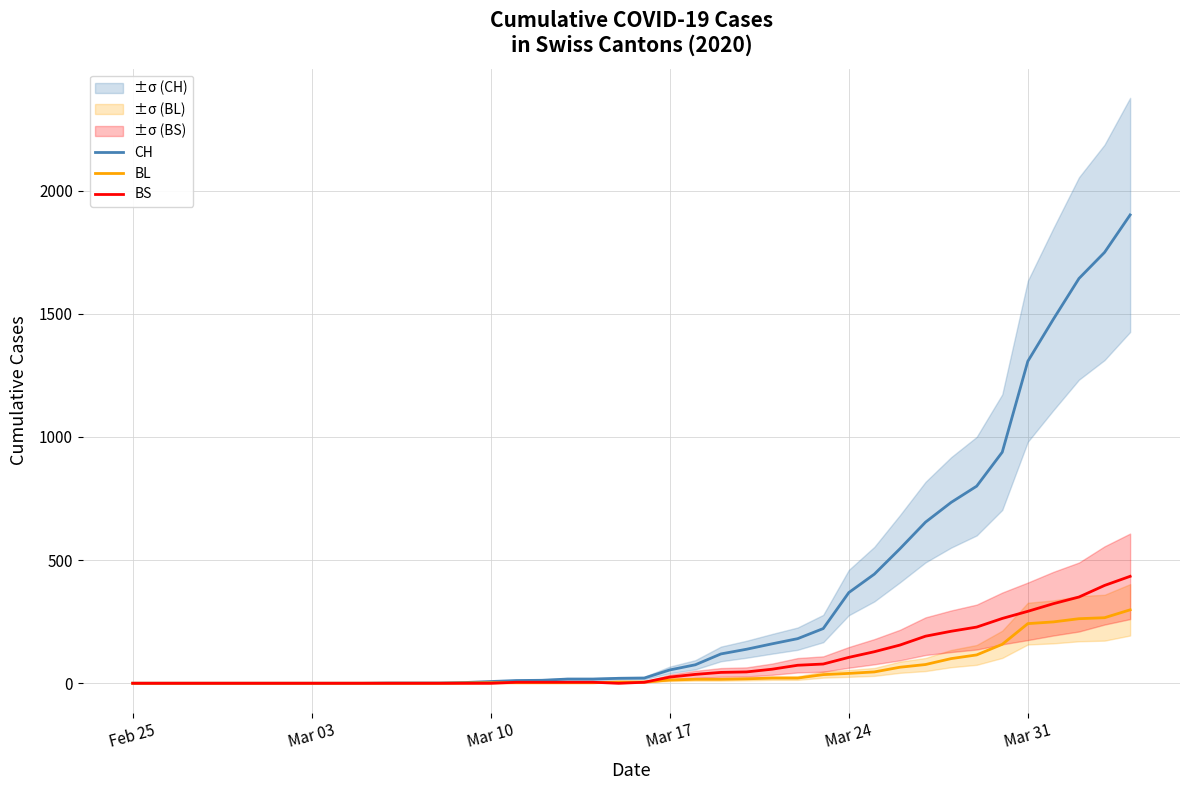

Does the chart have visible grid lines?

Yes